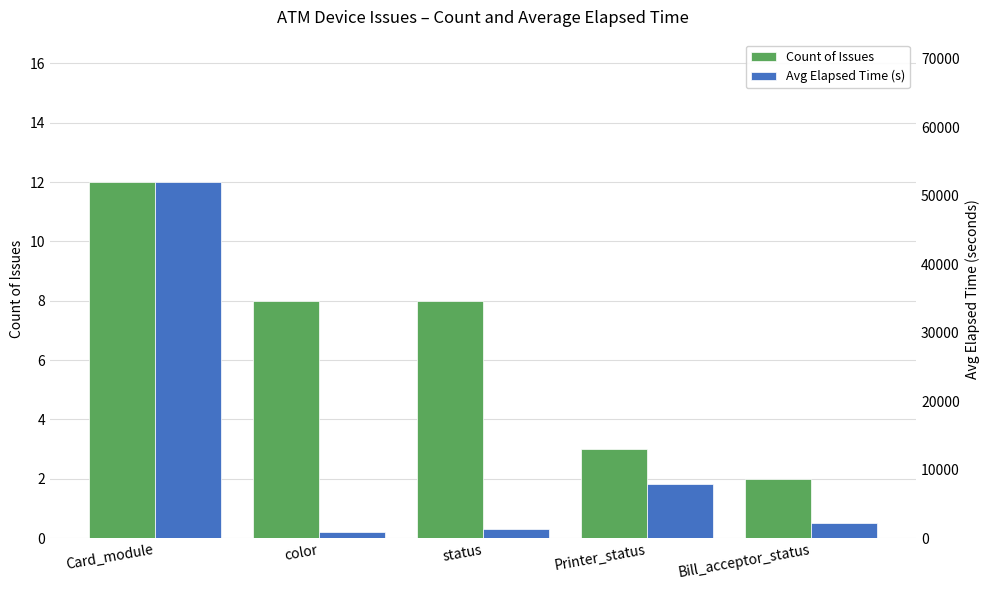

Where is Count of Issues nearest to the value 7?

color